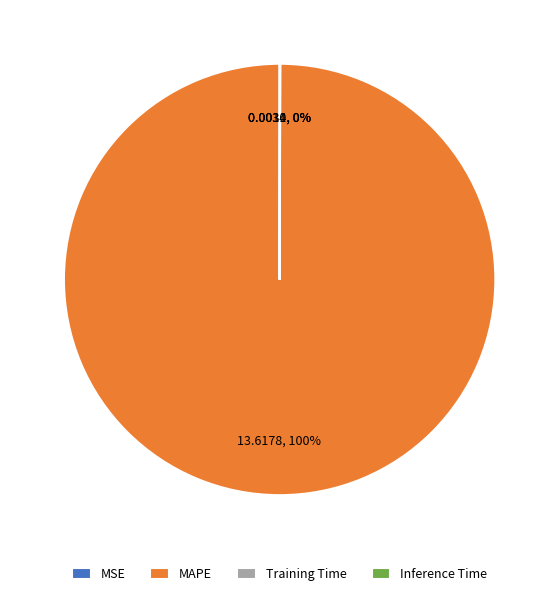

To the nearest percent, what percentage of the pie is MAPE?

100%